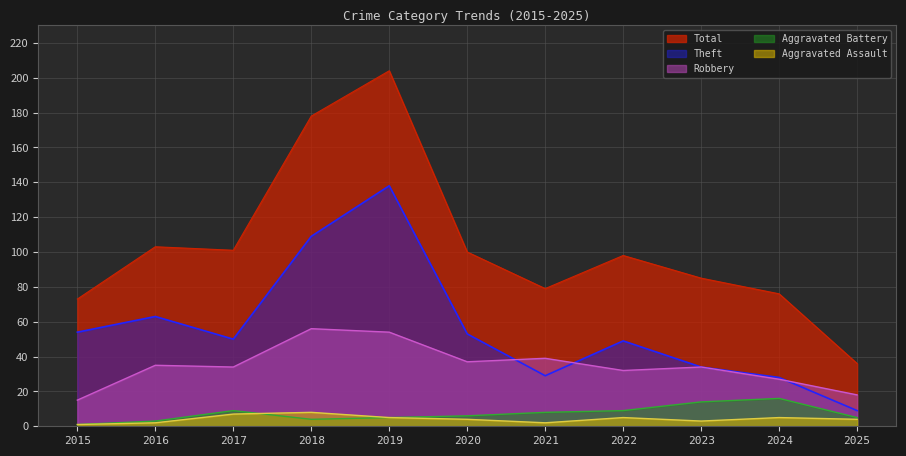

True or false: Total and Aggravated Assault intersect in this chart.

False